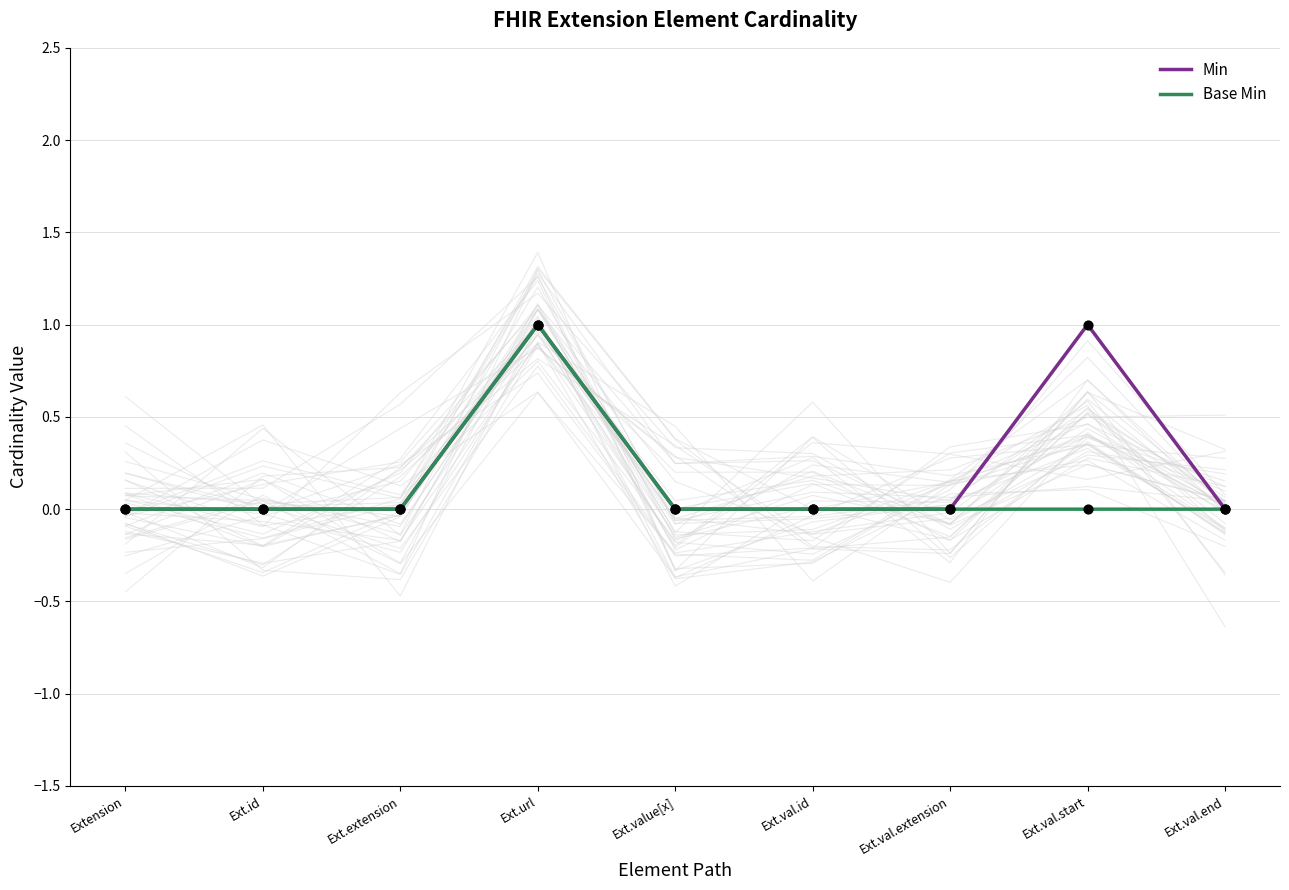

Is the value of Base Min at Ext.url greater than the value of Min at Ext.val.extension?

Yes